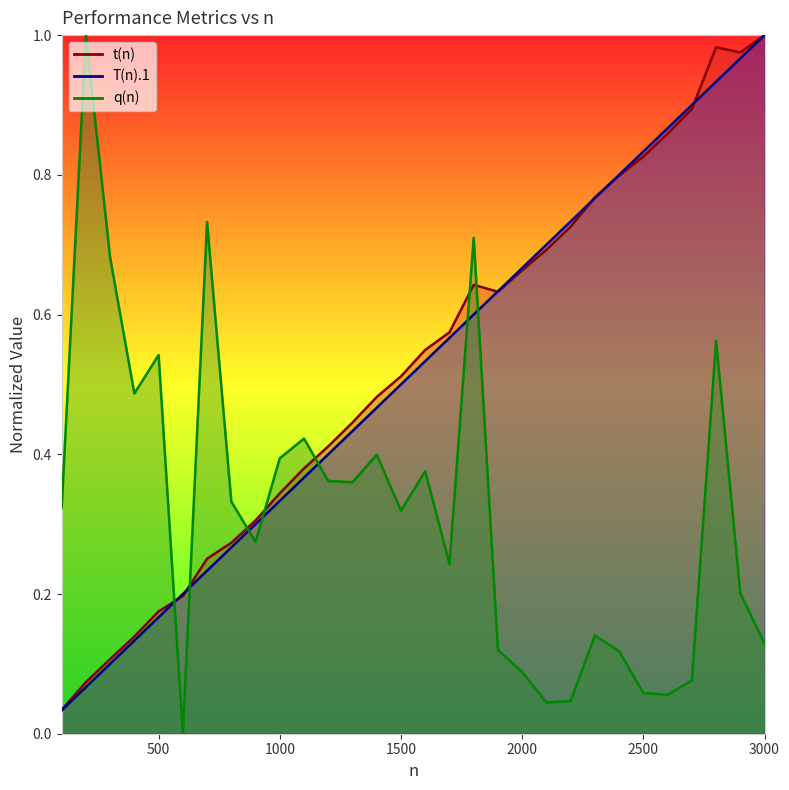

True or false: q(n) has a value of 0.7 at 700.

True